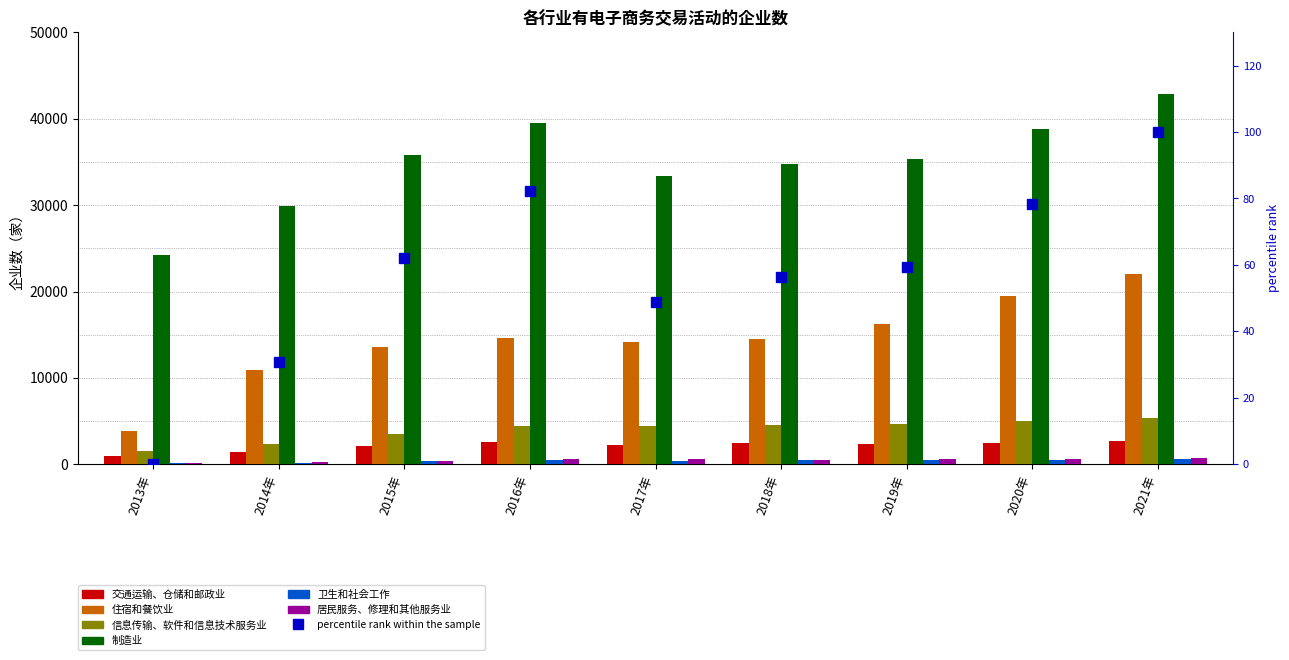

What is the sum of the 住宿和餐饮业 values at 2013年 and 2015年?

17461